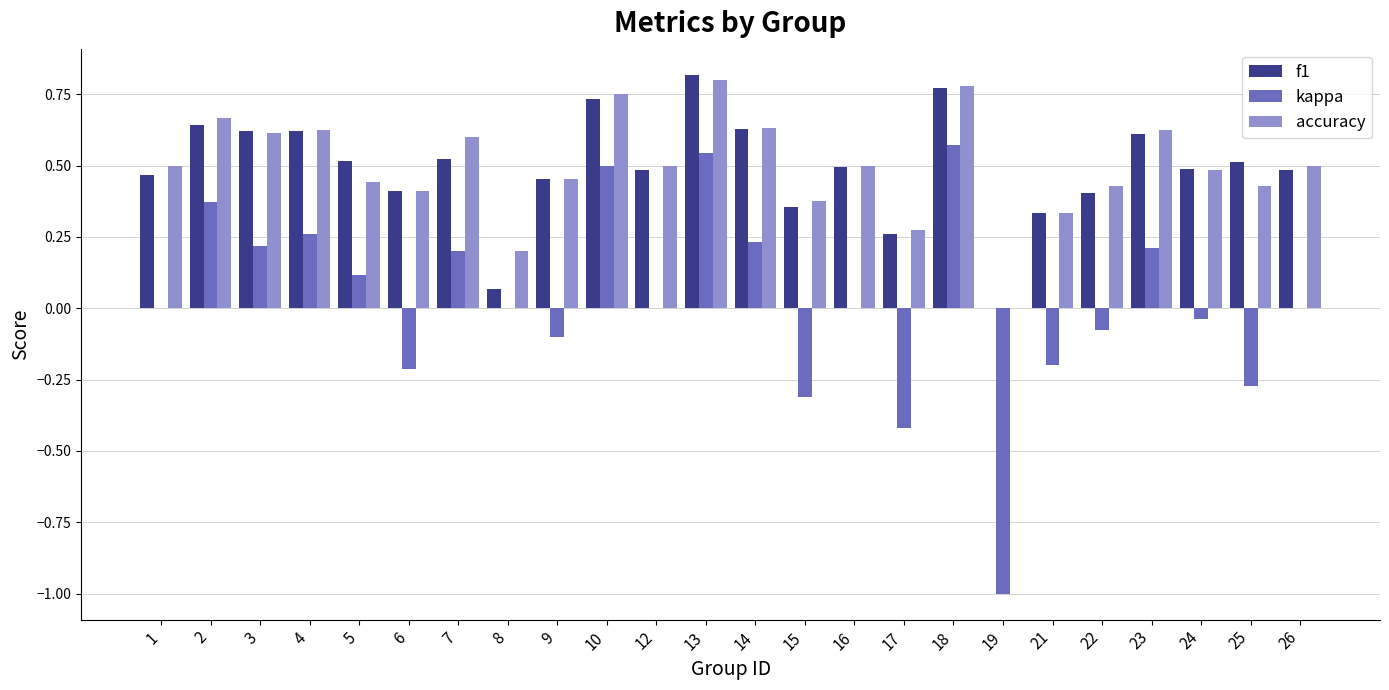

How many accuracy values are between 0 and 1?

24